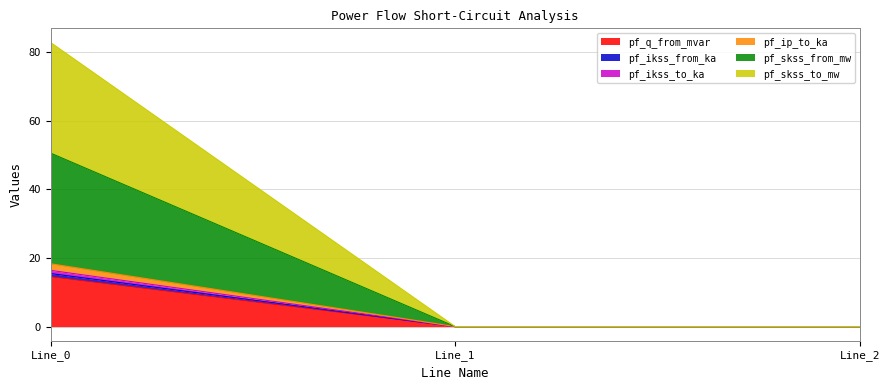

Count the number of data series in this chart.

6